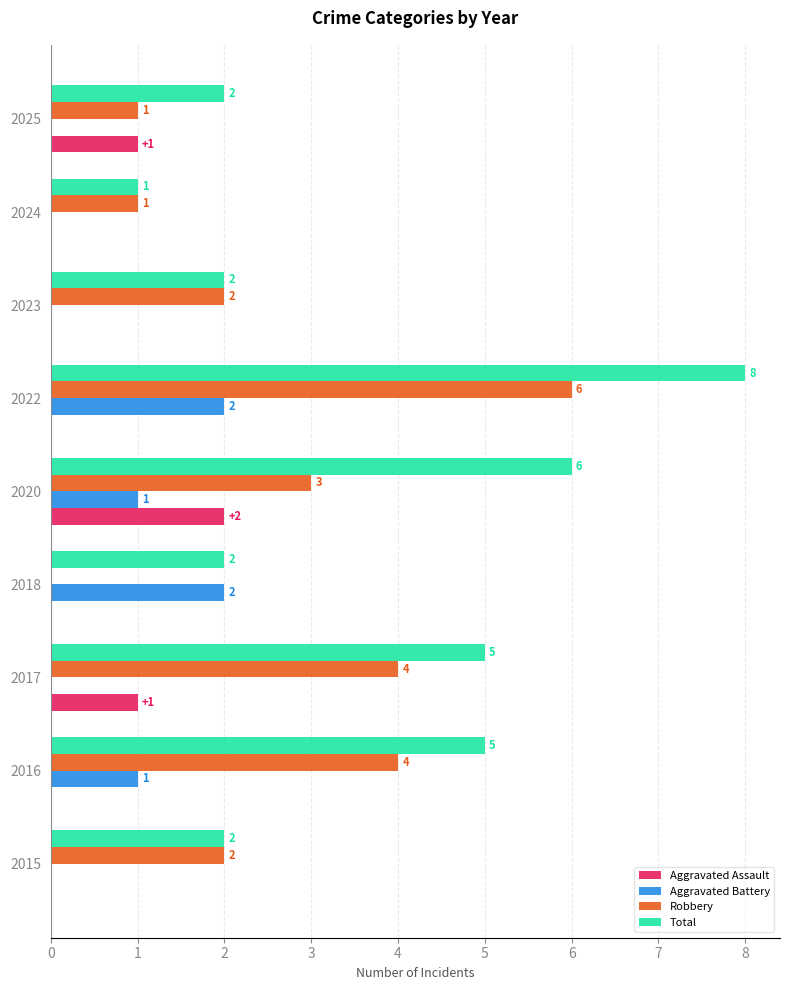

Which label corresponds to the largest value in the chart?

2022